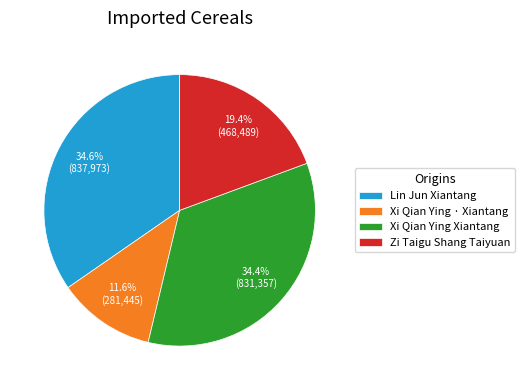

Which slice is the smallest?

Xi Qian Ying · Xiantang